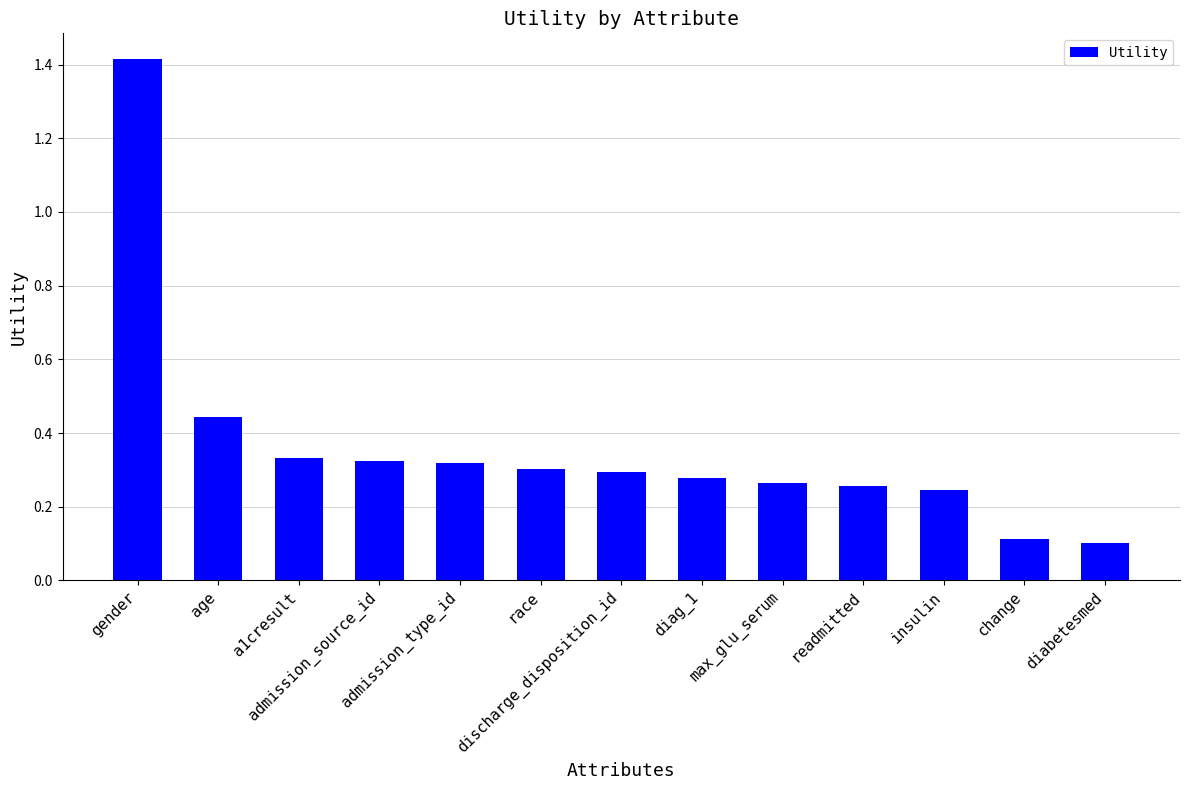

What is the sum of the values at age and diabetesmed?

0.5